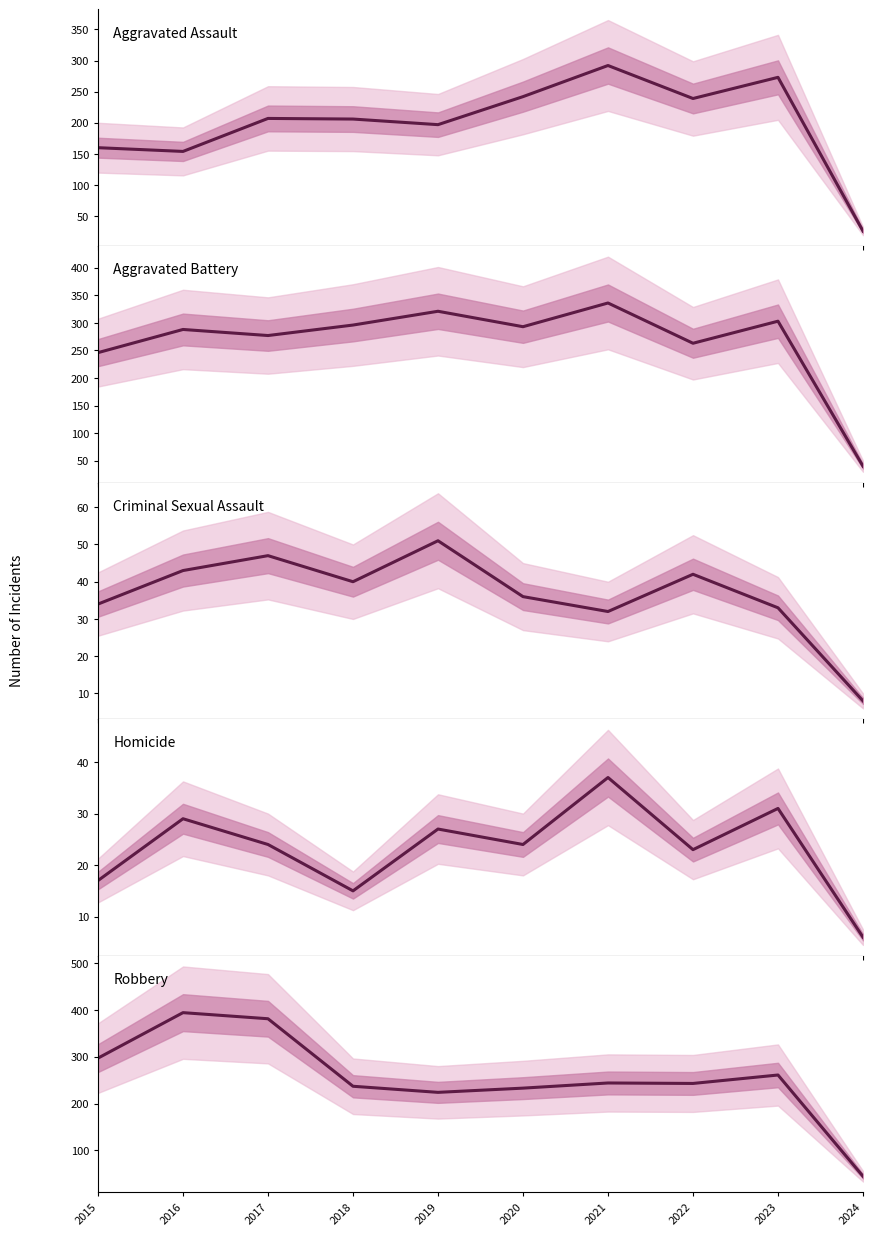

What is the sum of the Aggravated Assault values at 2023 and 2019?

470